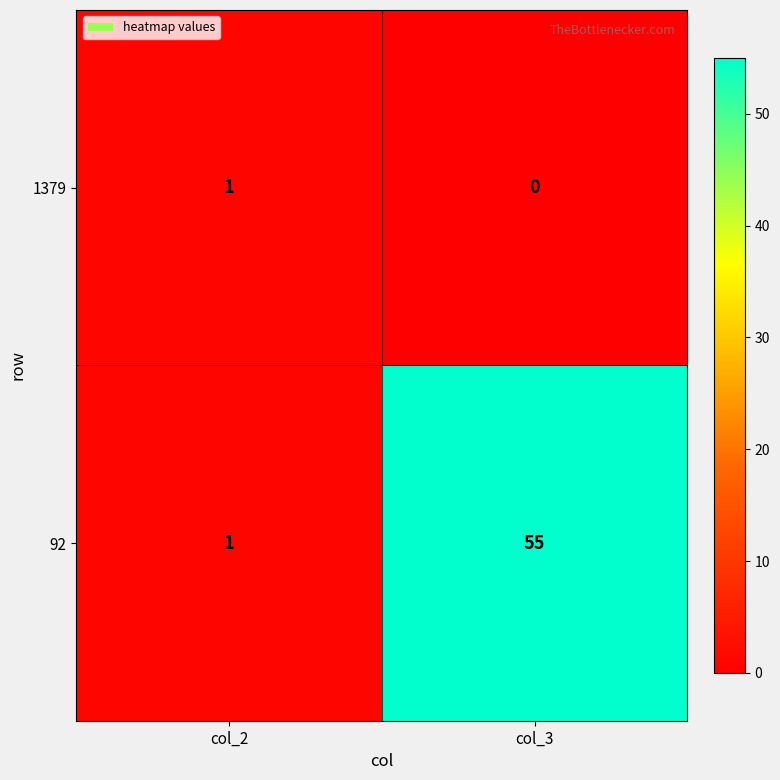

Reading right to left, list all the values displayed in this chart.

1379: 0	1
92: 55	1